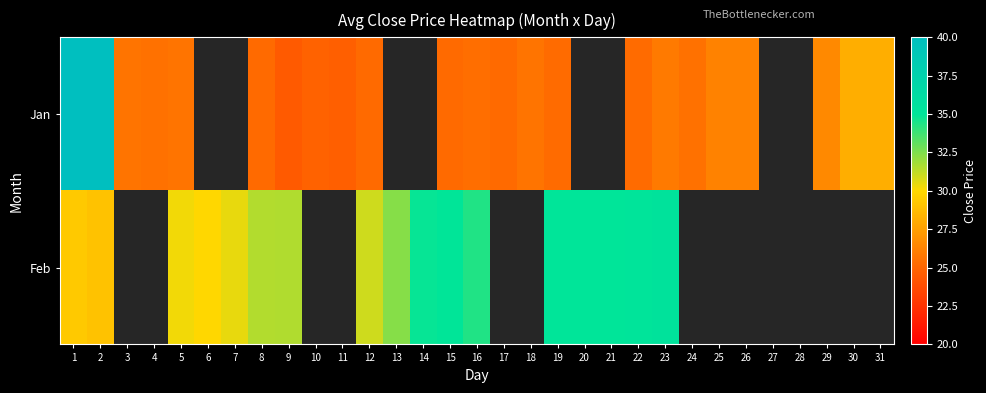

Which category has the lowest value across all series?

9